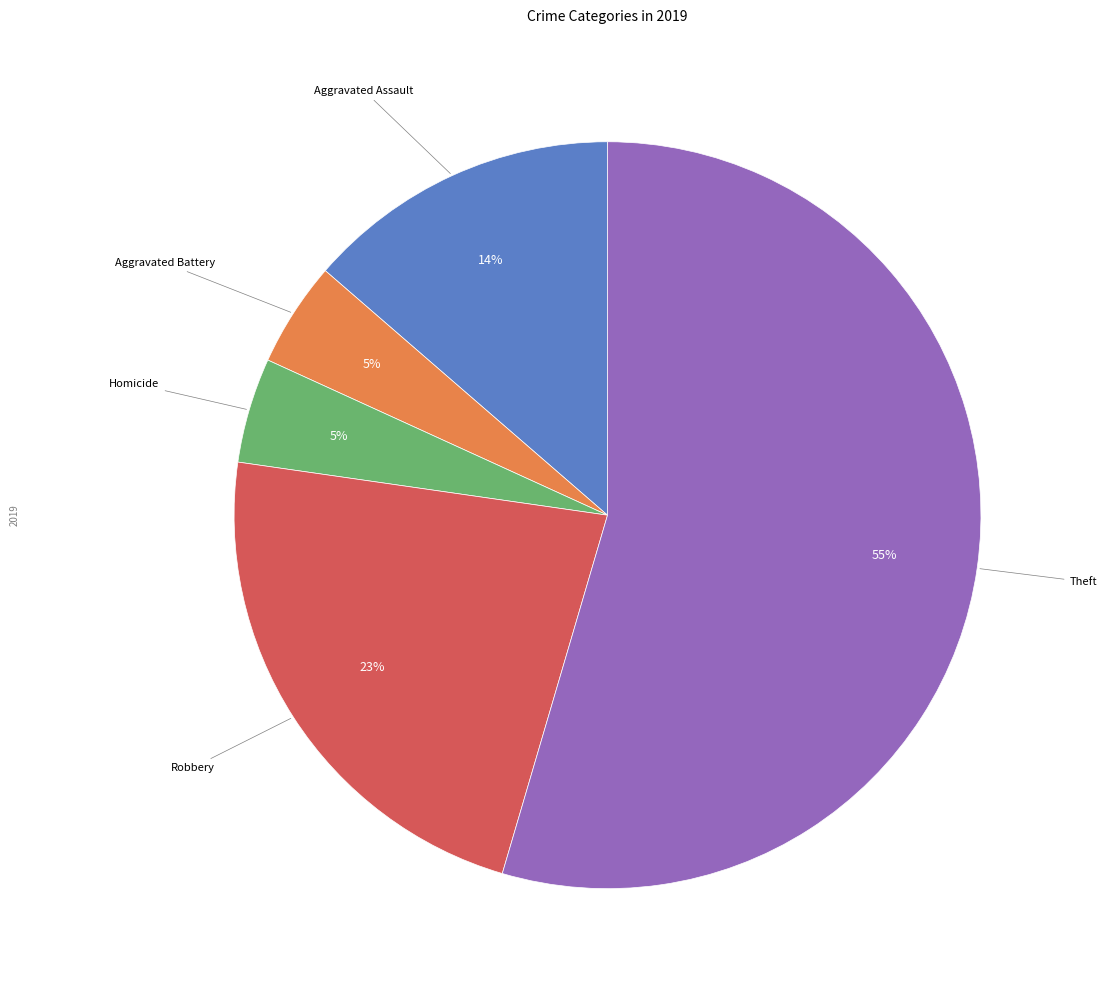

How many slices are in this pie chart?

5